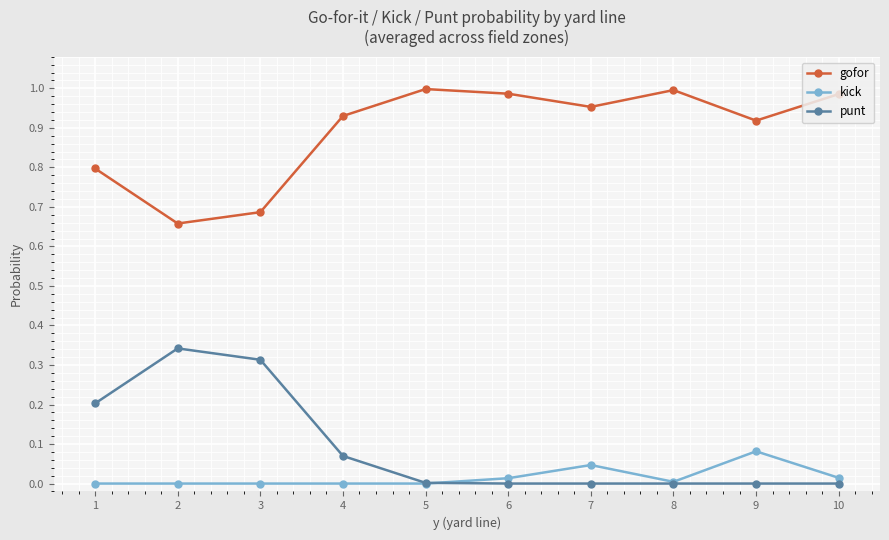

What are all the series names shown in the legend?

gofor, kick, punt